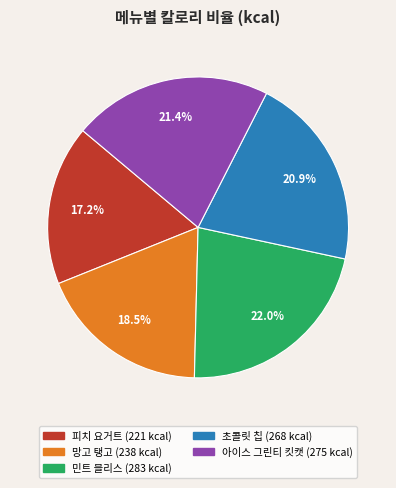

Does any single category account for the majority?

No